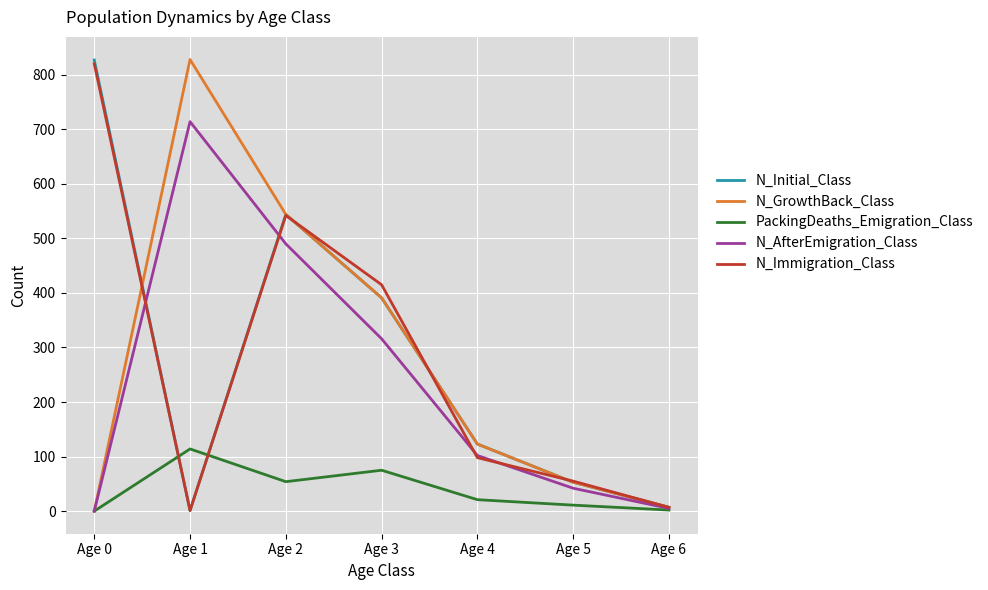

What is the difference between the N_Immigration_Class values at Age 2 and Age 4?

444